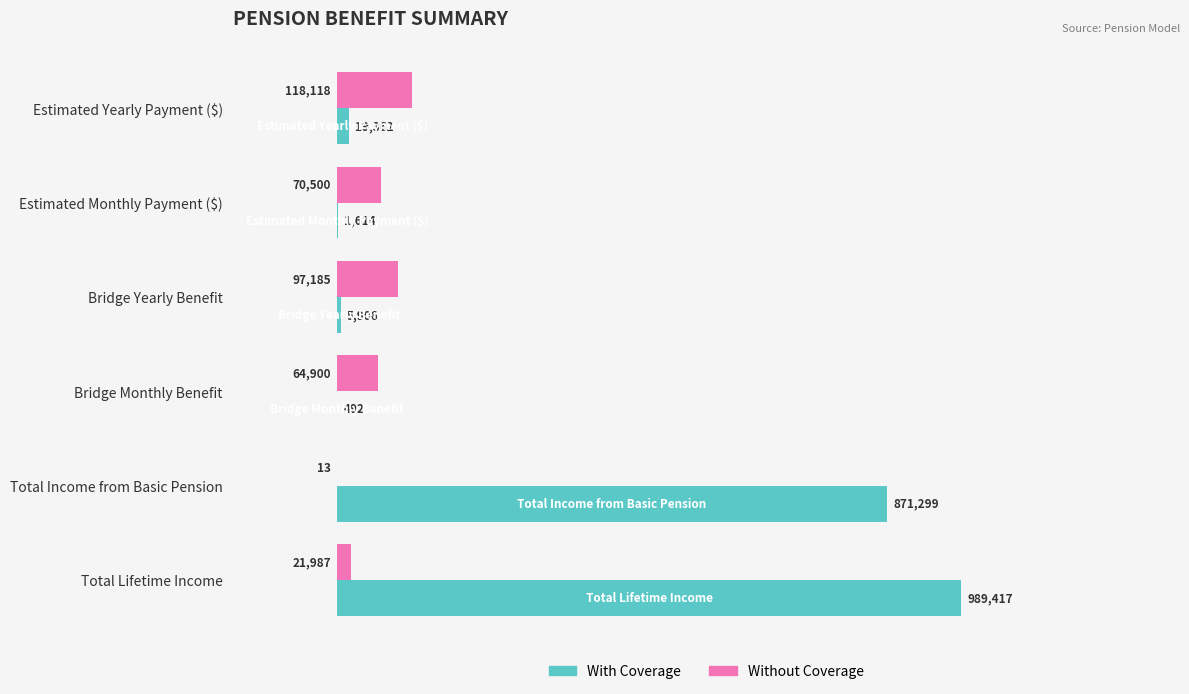

How many values in the Without Coverage series are below 70500?

3